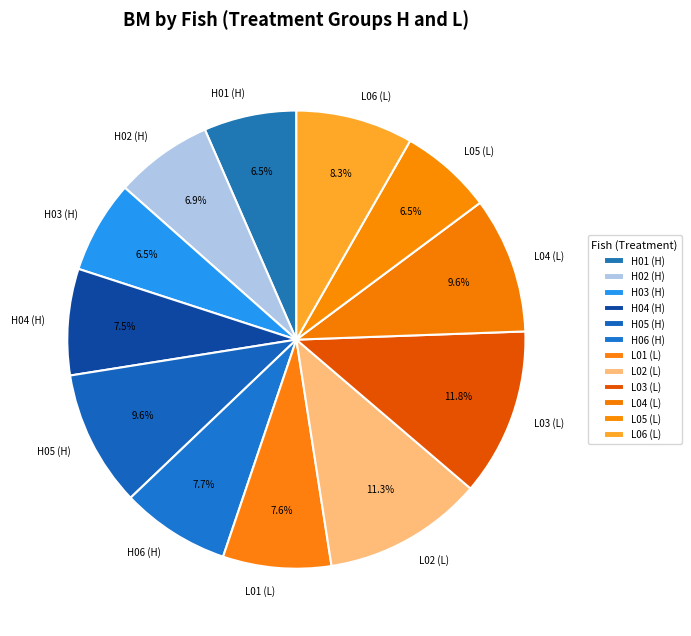

What percentage is NOT represented by H05?

90.4%